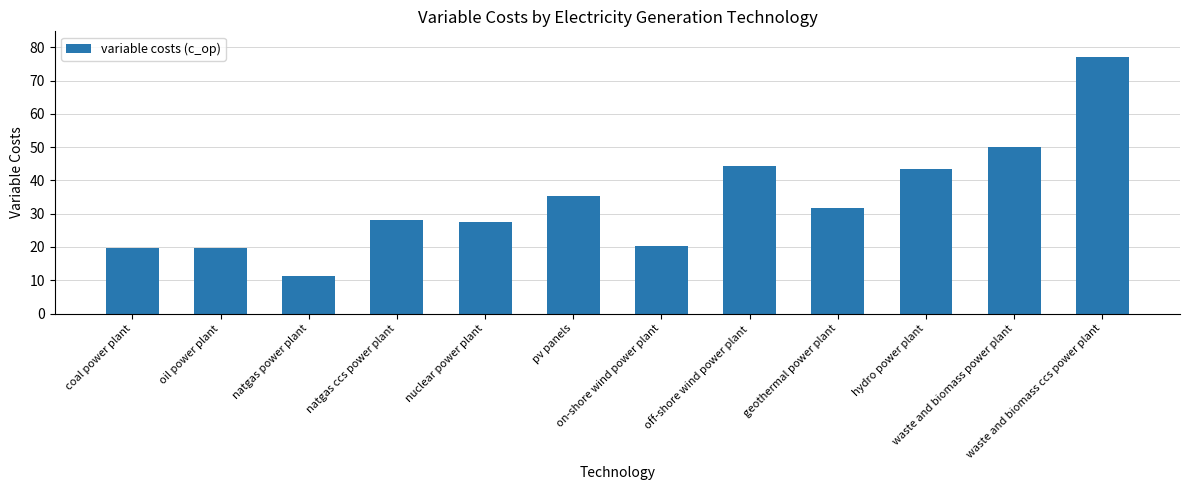

What is the label of the 7th bar from the left?

on-shore wind power plant